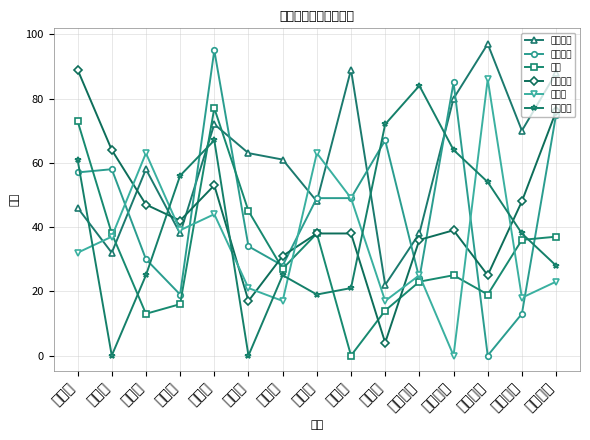

At which category does 椰树椰汁 reach its first local valley?

第二周